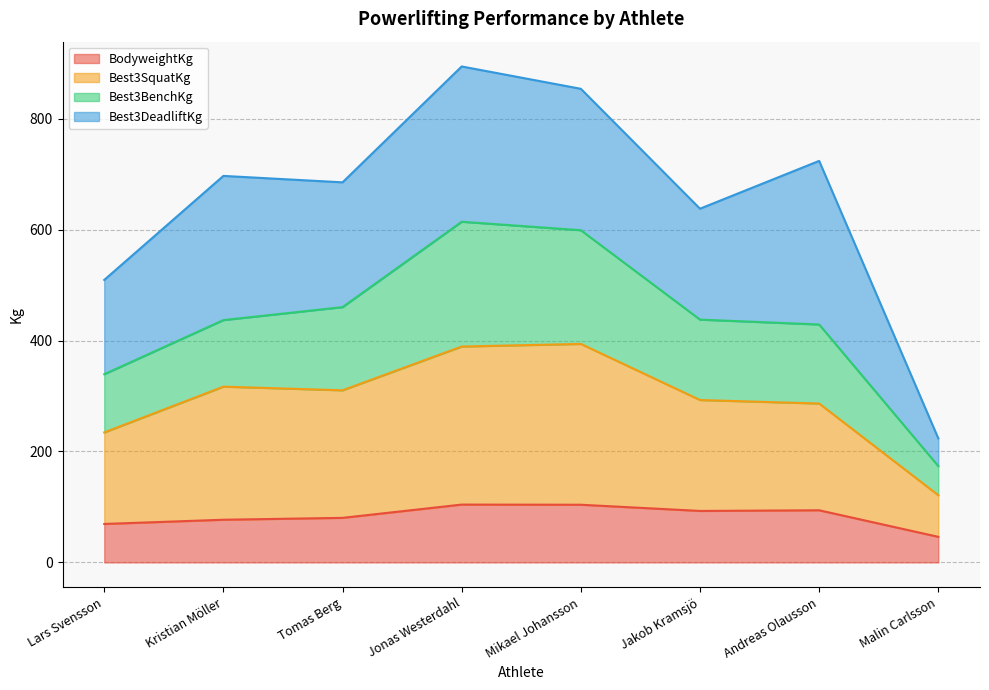

What is the highest value of the BodyweightKg series?

104.3